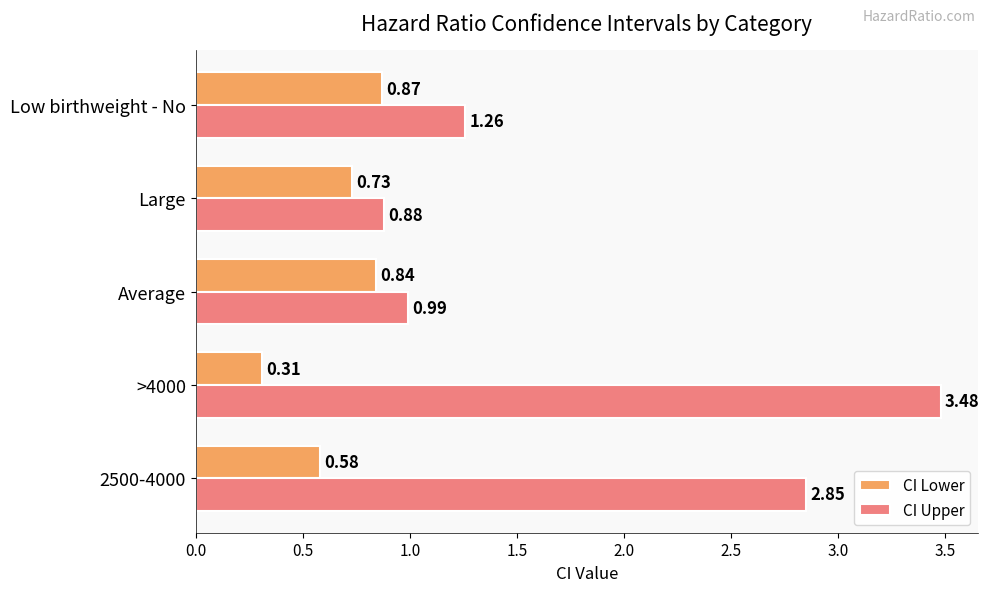

Which series has the widest spread of values?

CI Upper